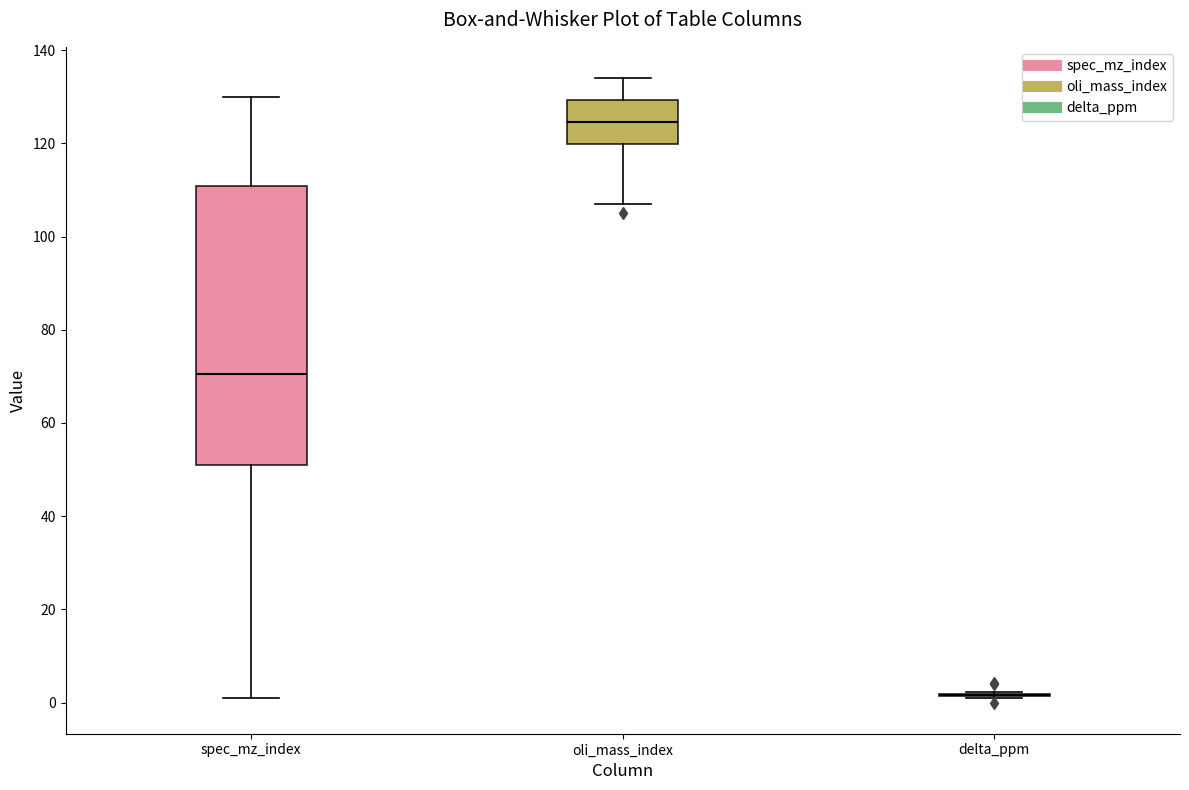

Reading left to right, read every box against the y-axis: the position of its median line, the range the box covers, and the ends of its whiskers. The values are not printed on the chart, so give them approximately, as read against the axis.

spec_mz_index: median 70, box 52 to 110, whiskers 2 to 130
oli_mass_index: median 124, box 120 to 130, whiskers 108 to 134
delta_ppm: box collapsed to a line at 2, whiskers 0 to 2